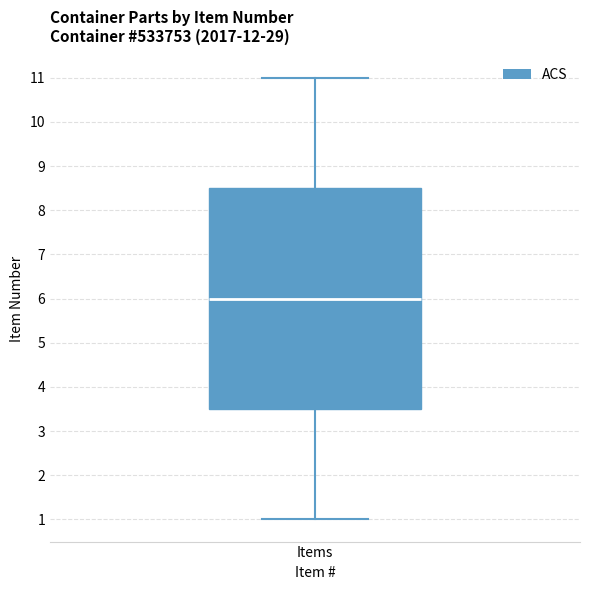

Read this box plot against the y-axis: the position of the median line, the range covered by the box, and the ends of both whiskers. The values are not printed on the chart, so give them approximately, as read against the axis.

median 6.0, box 3.5 to 8.5, whiskers 1.0 to 11.0